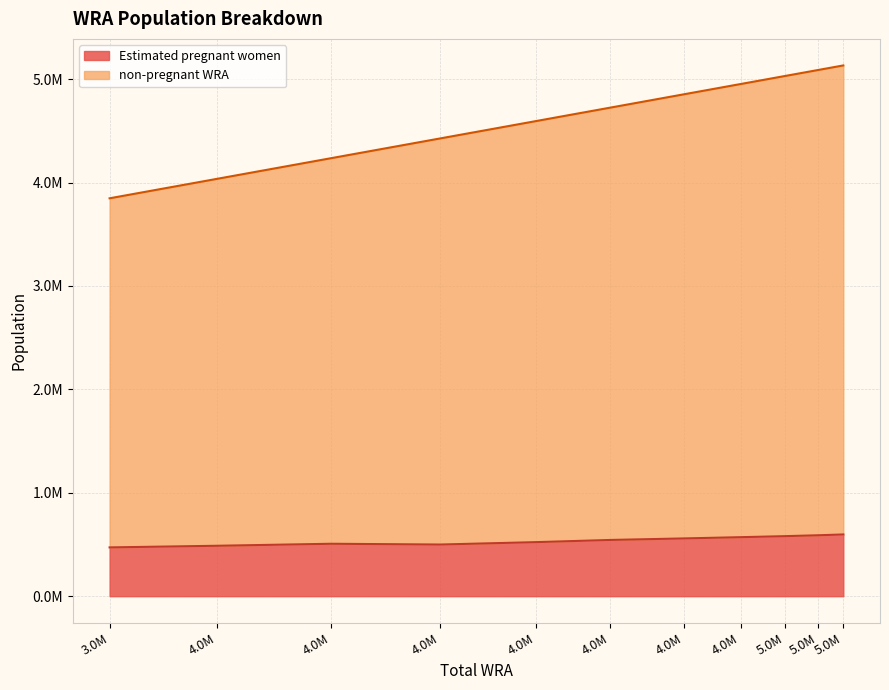

What are all the series names shown in the legend?

Estimated pregnant women, non-pregnant WRA